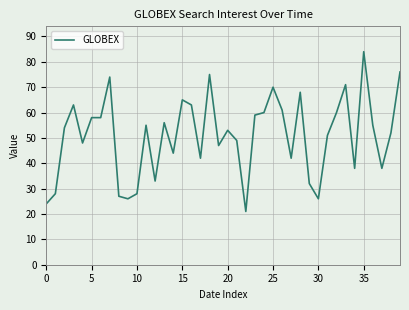

How many lines are shown in the chart?

1